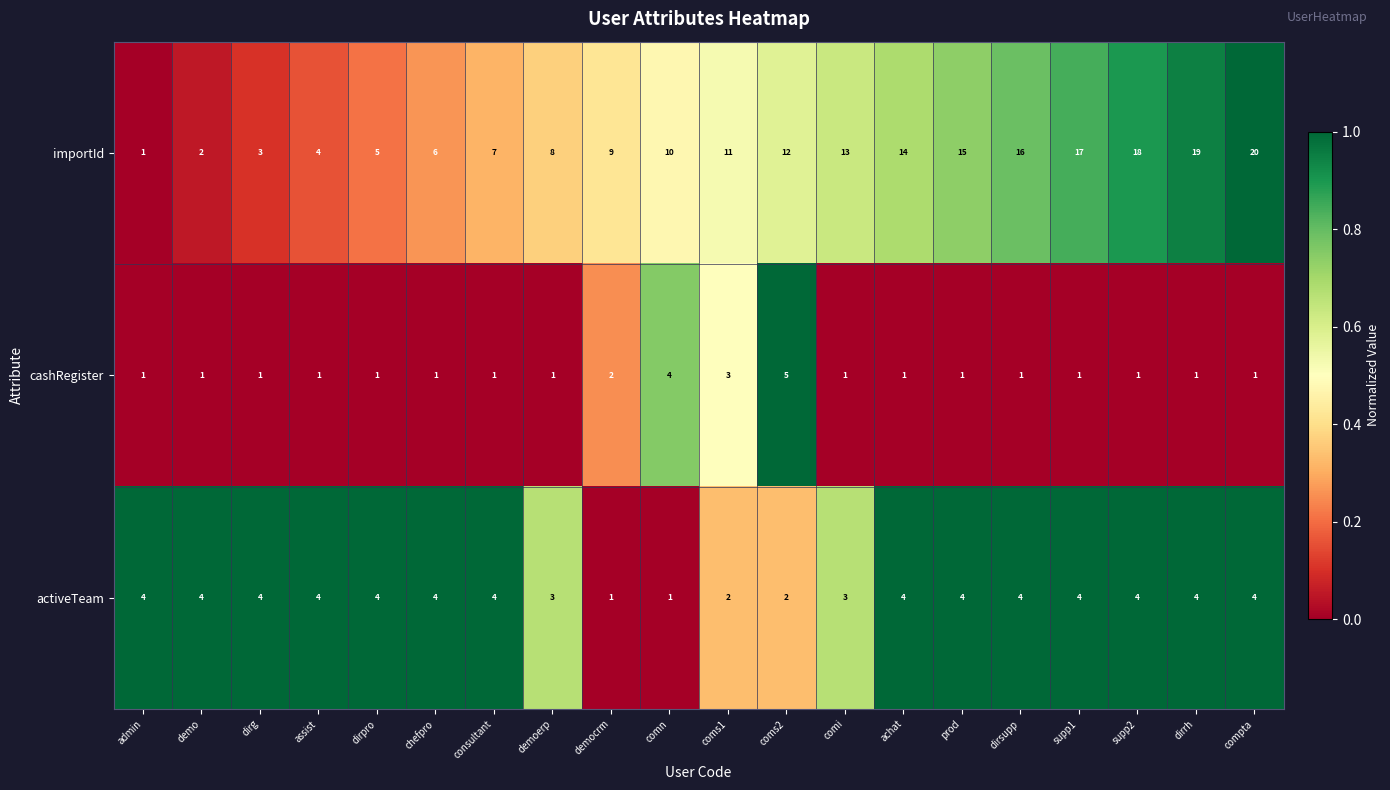

At which category is the sum across all series the highest?

compta